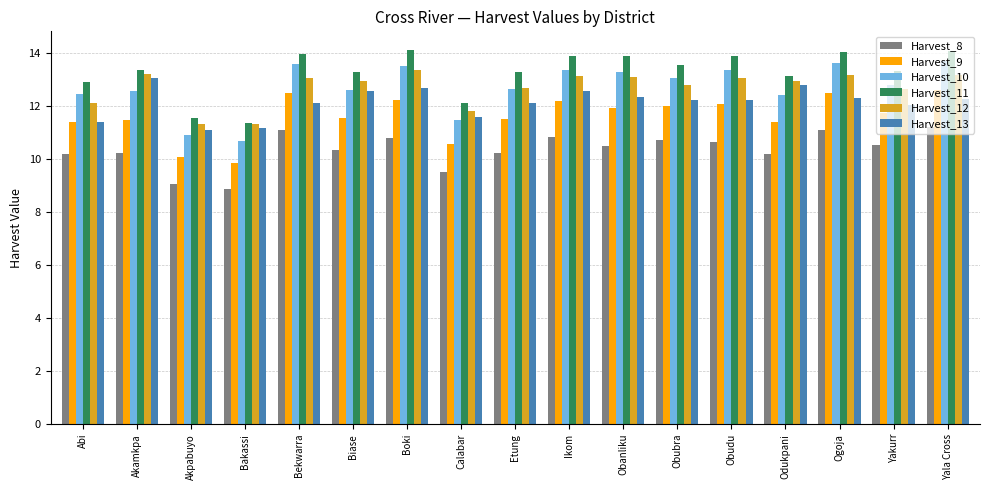

What is the approximate value of Harvest_10 at Bakassi?

10.7